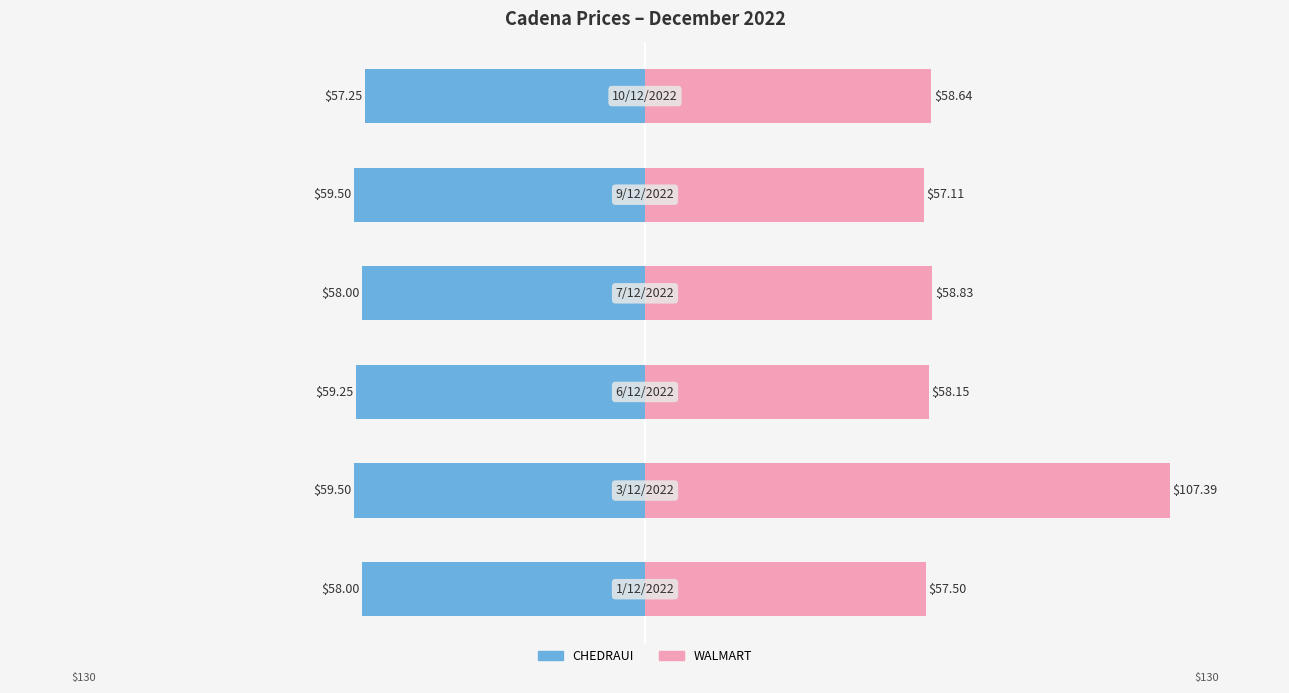

True or false: CHEDRAUI has a value of -18.7 at 4.

False